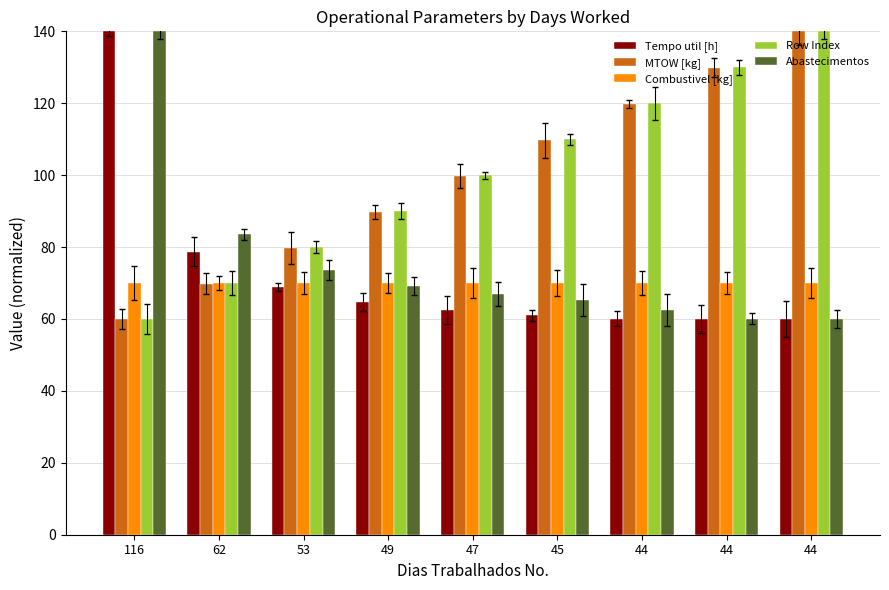

What is the difference between the highest and lowest values at 47?

37.5